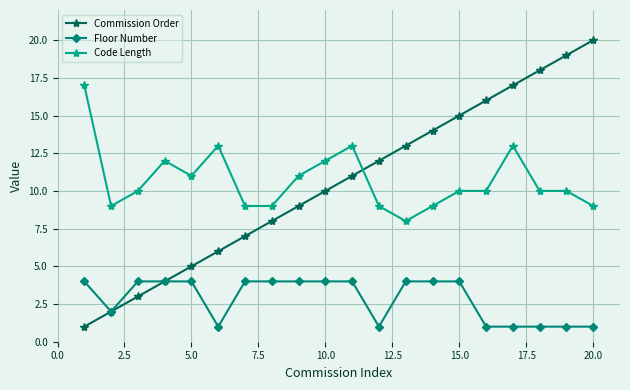

Count the Code Length values in the range 9 to 12.

15